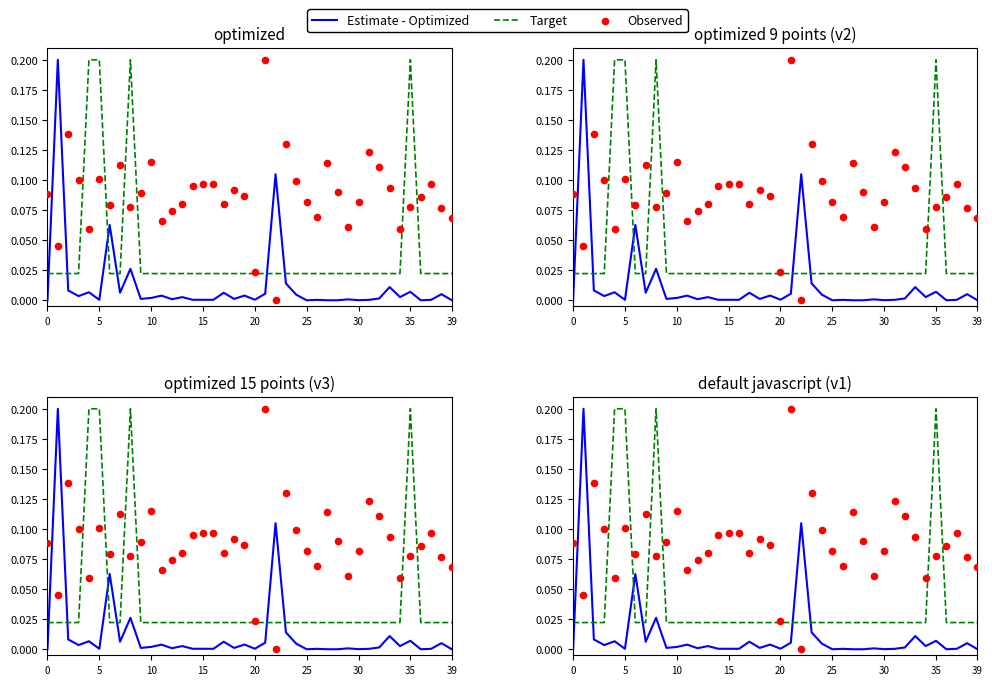

At how many categories does at least one series exceed 0?

40